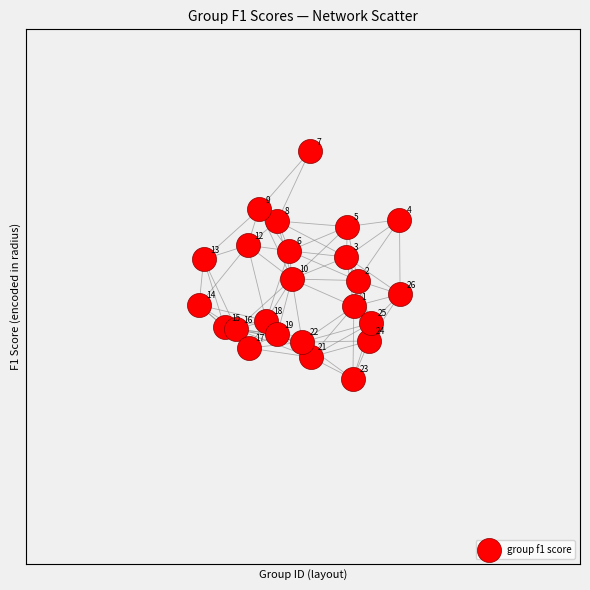

What is the range of X values (max minus min)?

0.9